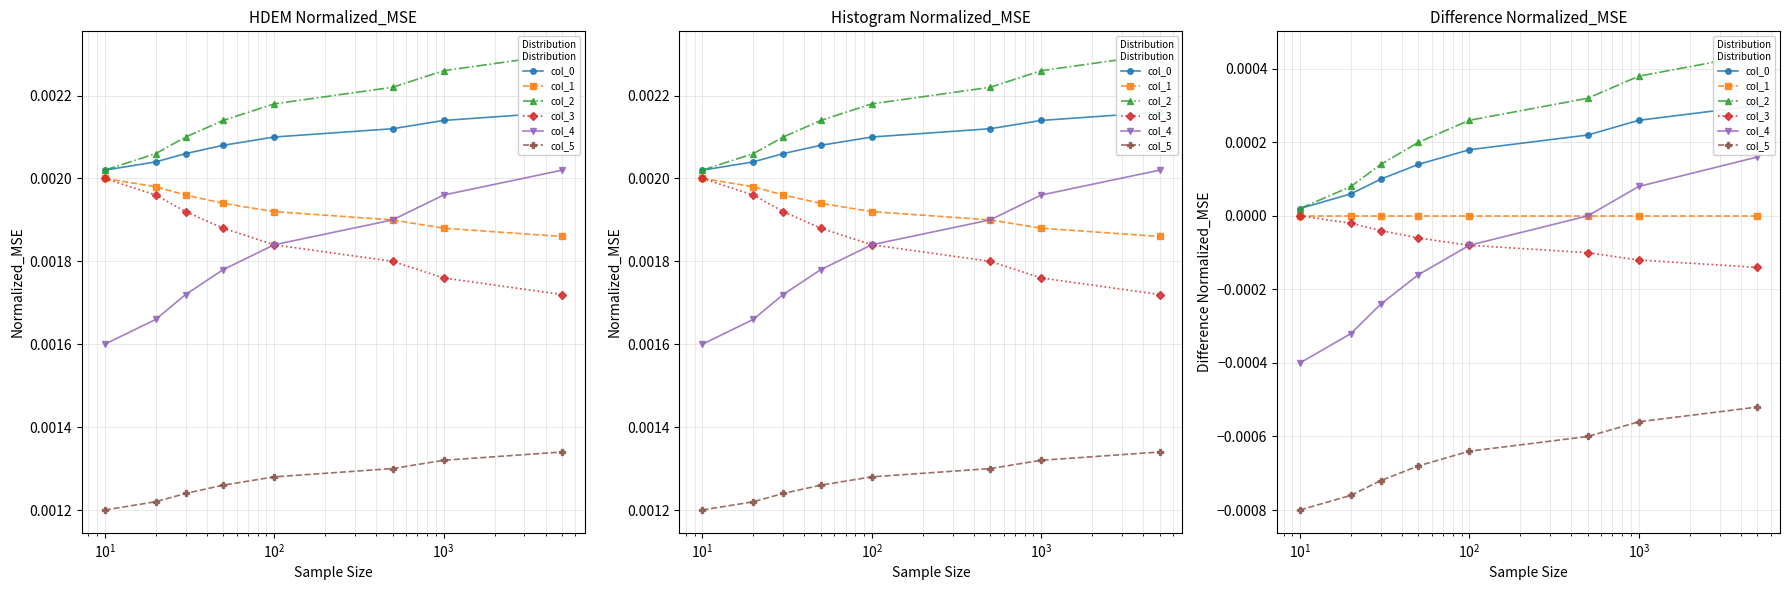

What are all the series names shown in the legend?

col_0, col_1, col_2, col_3, col_4, col_5